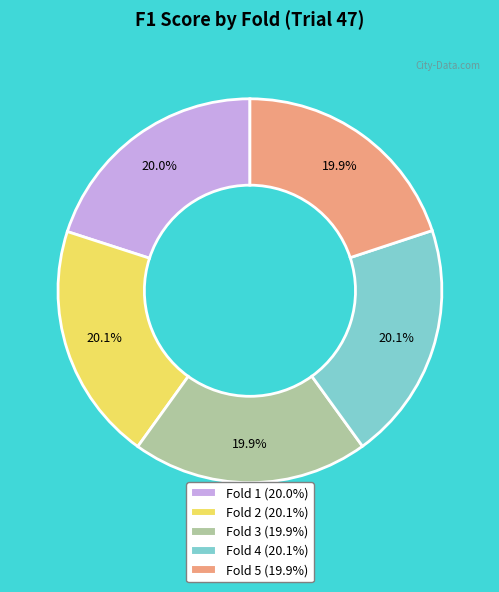

The Fold 5 slice represents 20% of the pie. True or false?

True